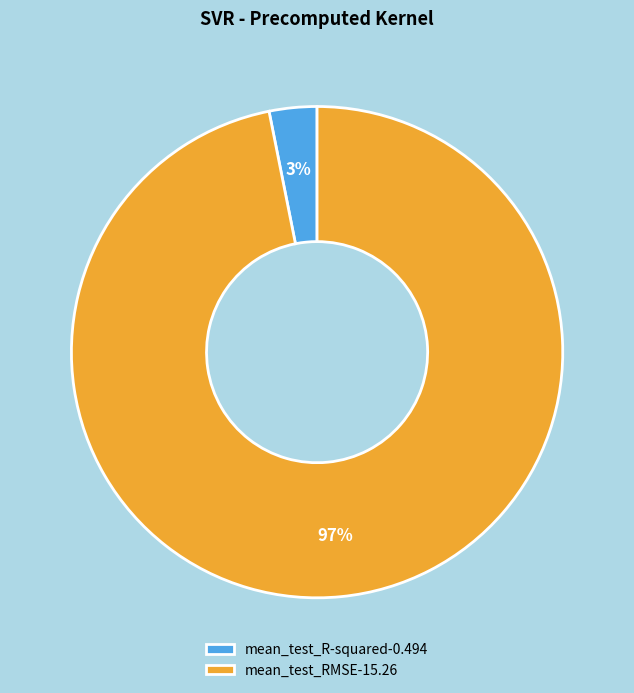

Which category has the smallest portion of the pie?

mean_test_R-squared